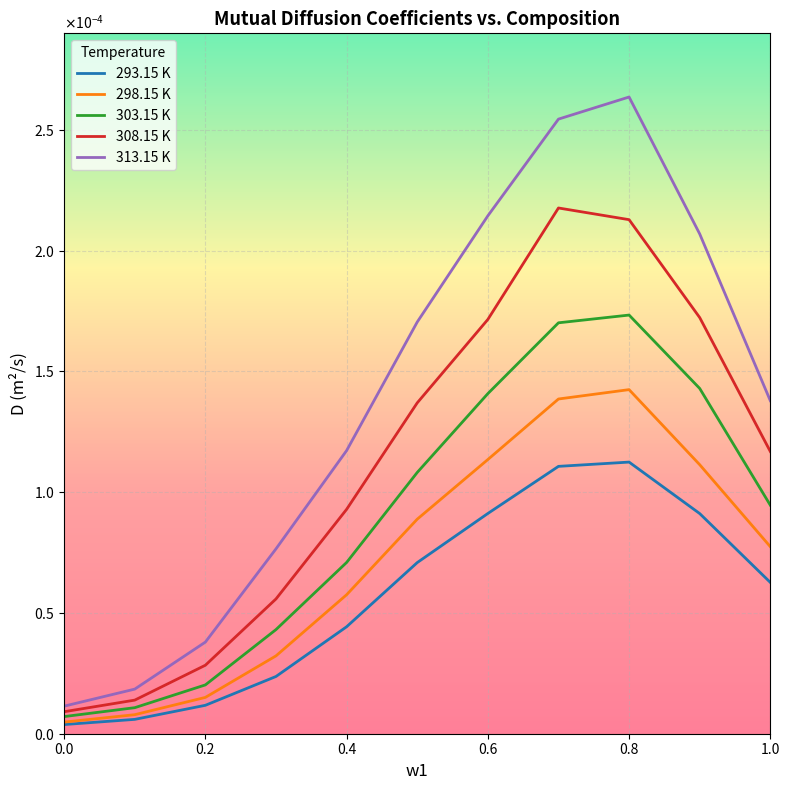

Does the chart have visible grid lines?

Yes